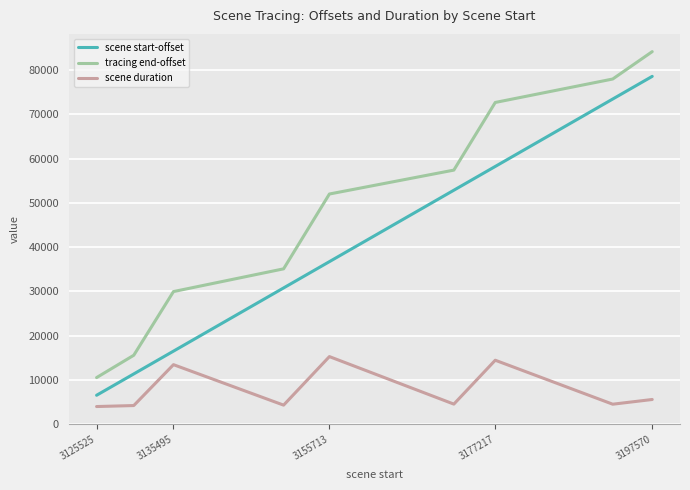

Which series has the largest total across all categories?

tracing end-offset